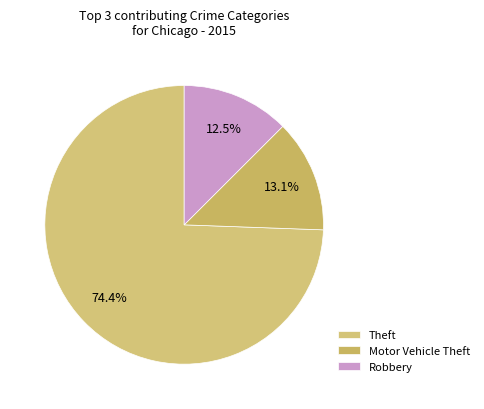

Rank the categories by value from highest to lowest.

Theft, Motor Vehicle Theft, Robbery